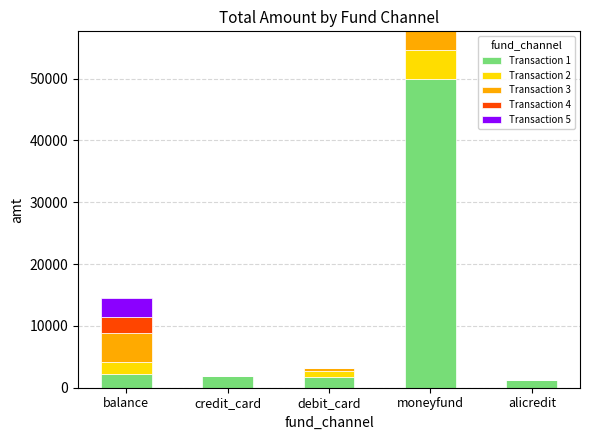

The value of Transaction 1 at debit_card is 1680.0. True or false?

True